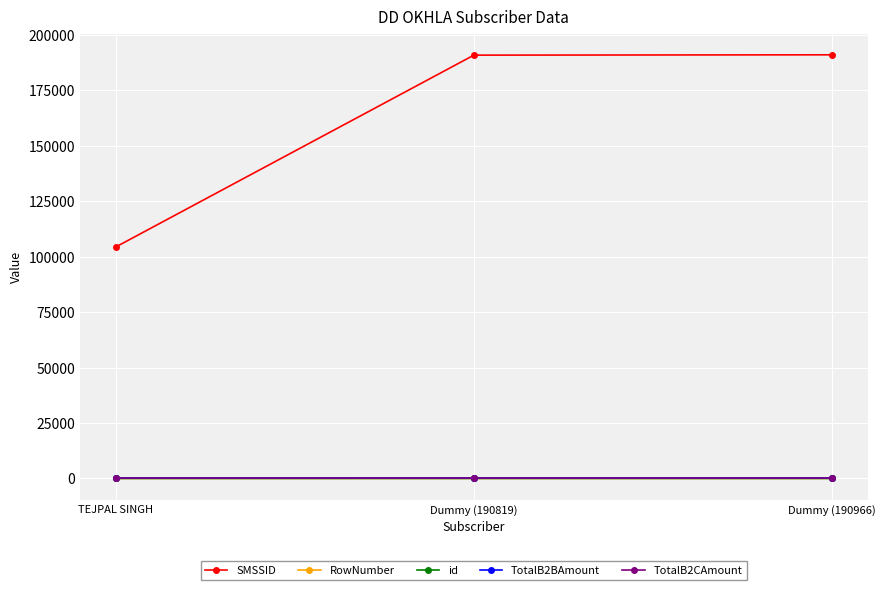

Is this an area chart (filled region under the line)?

No